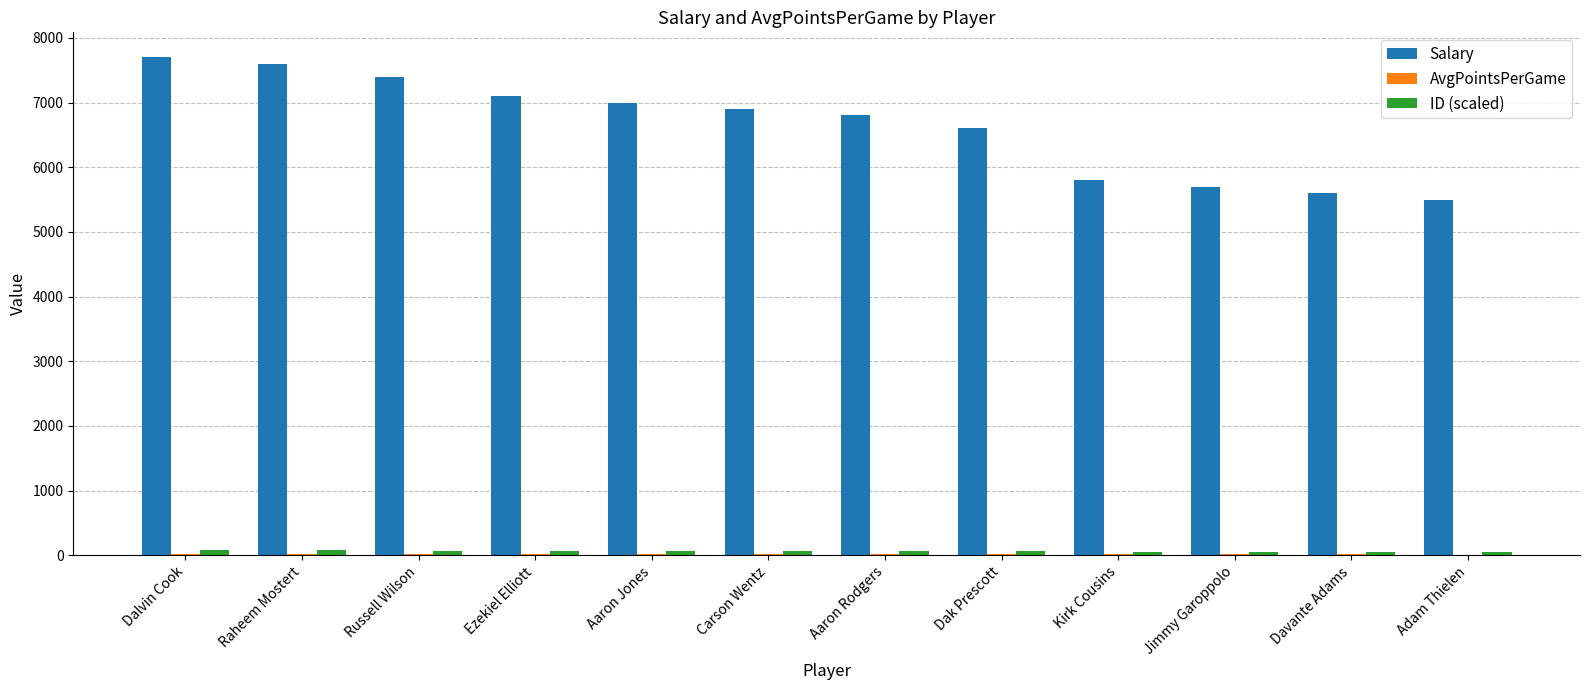

Is it true that Salary equals 10750.3 at Dak Prescott?

False